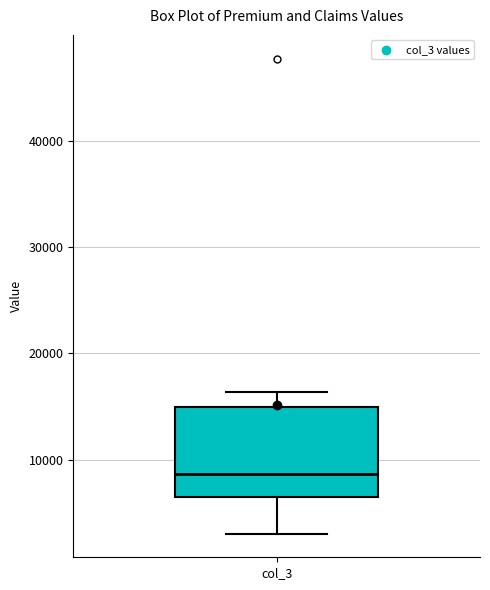

Read this box plot against the y-axis: the position of the median line, the range covered by the box, and the ends of both whiskers. The values are not printed on the chart, so give them approximately, as read against the axis.

median 9000, box 6000 to 15000, whiskers 3000 to 16000